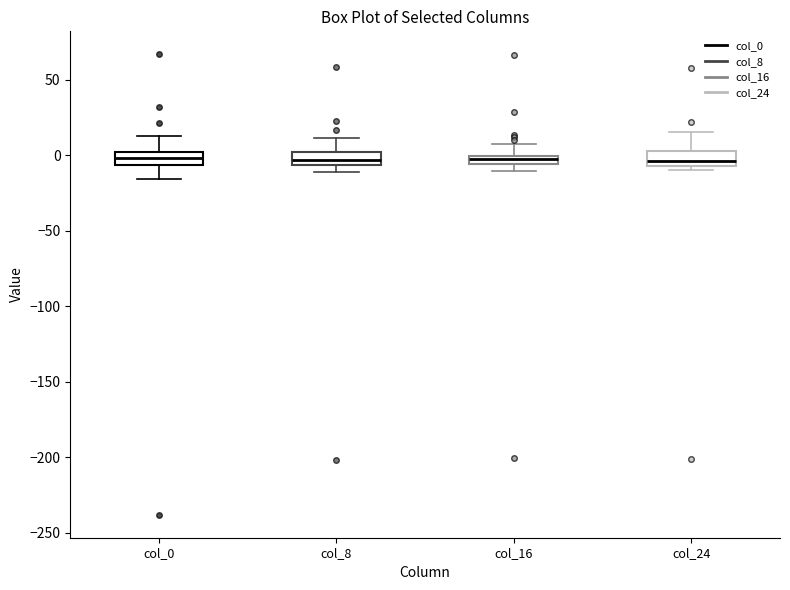

Where is the upper edge of the box for col_8 on the y-axis? The values are not printed on the chart, so give them approximately, as read against the axis.

0